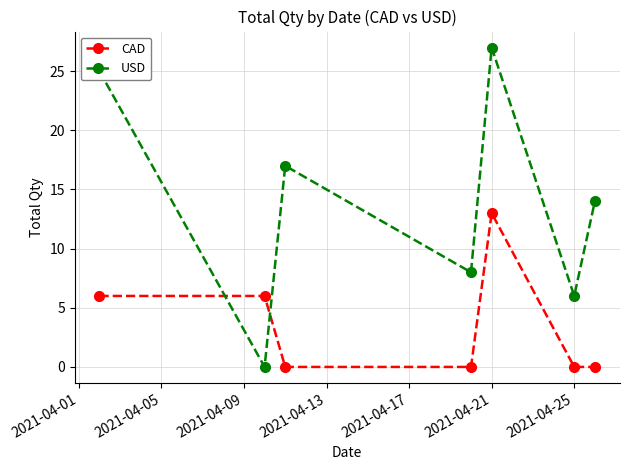

Which series has the widest spread of values?

USD